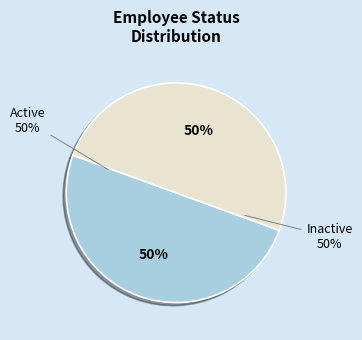

Does any single category account for the majority?

No